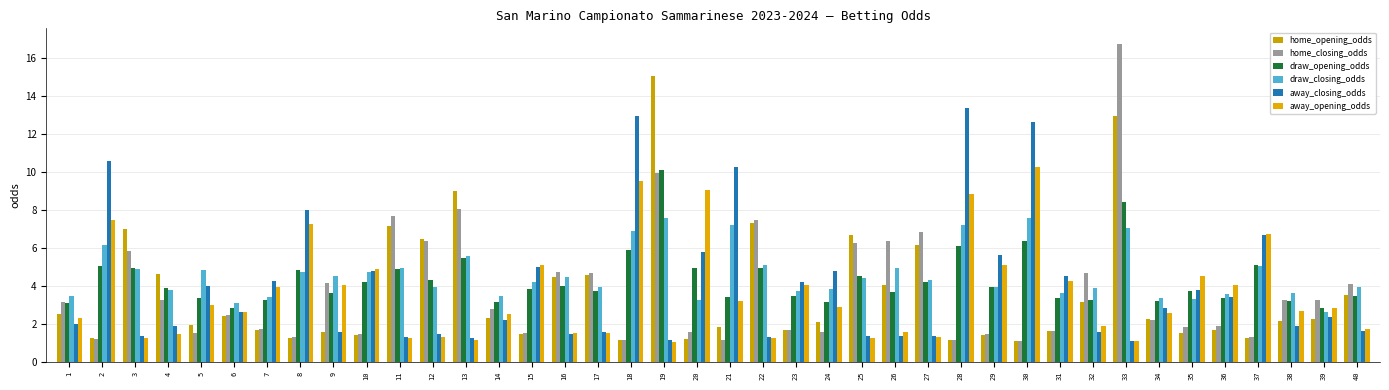

Count the number of data series in this chart.

6